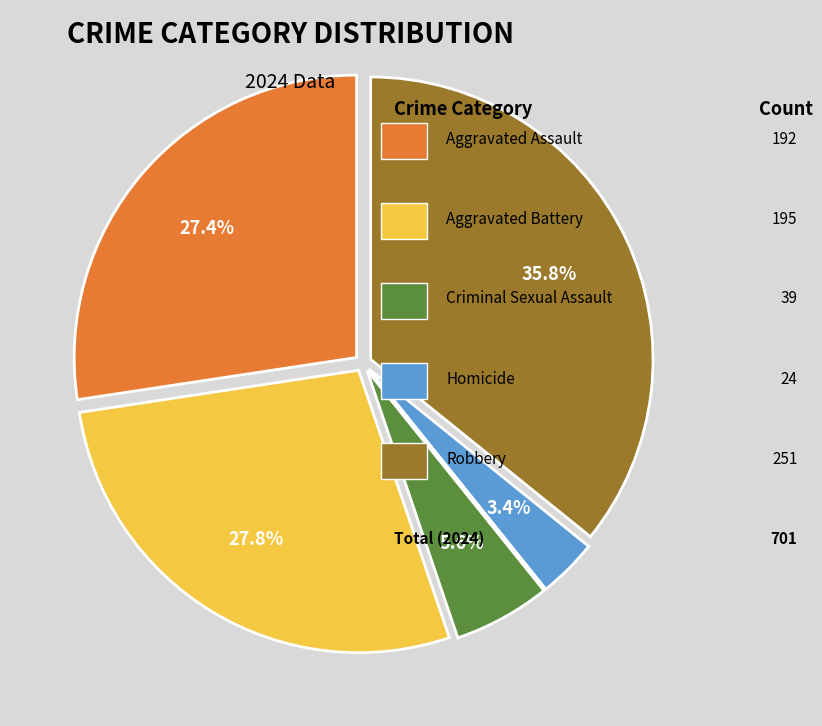

Does any single category account for the majority?

No